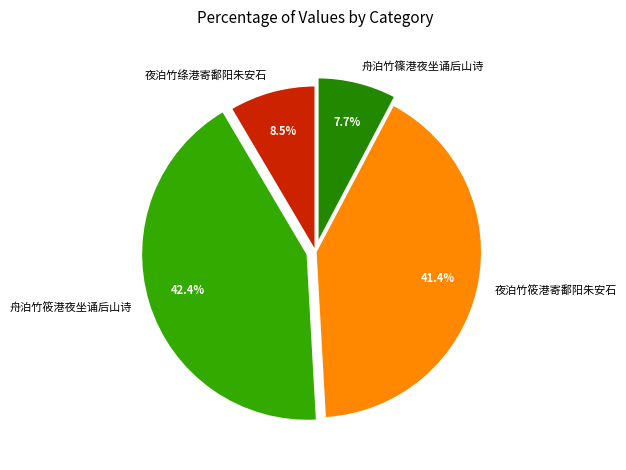

What is the largest slice in the pie chart?

舟泊竹筱港夜坐诵后山诗